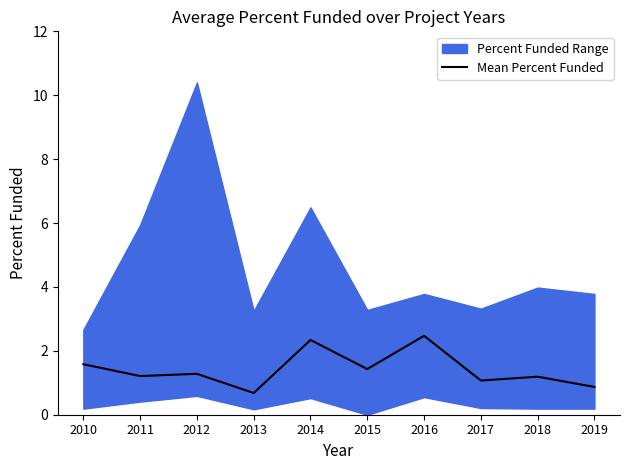

What is the maximum value for Mean Percent Funded?

2.5